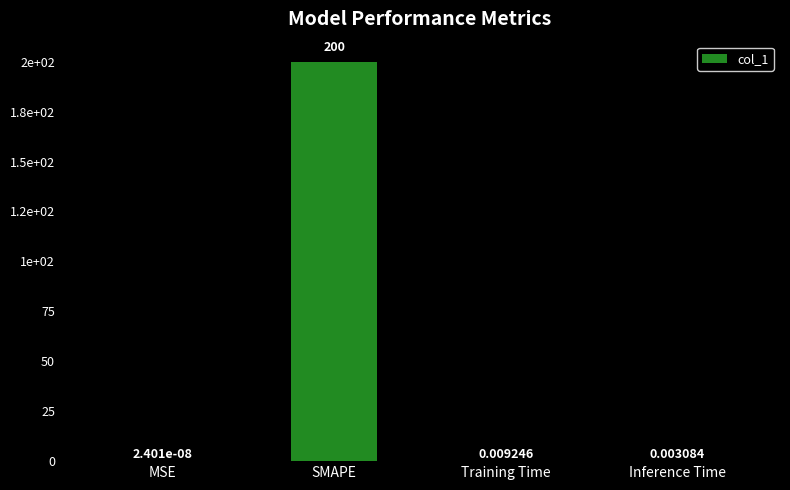

Between SMAPE and Training Time, which is larger?

SMAPE